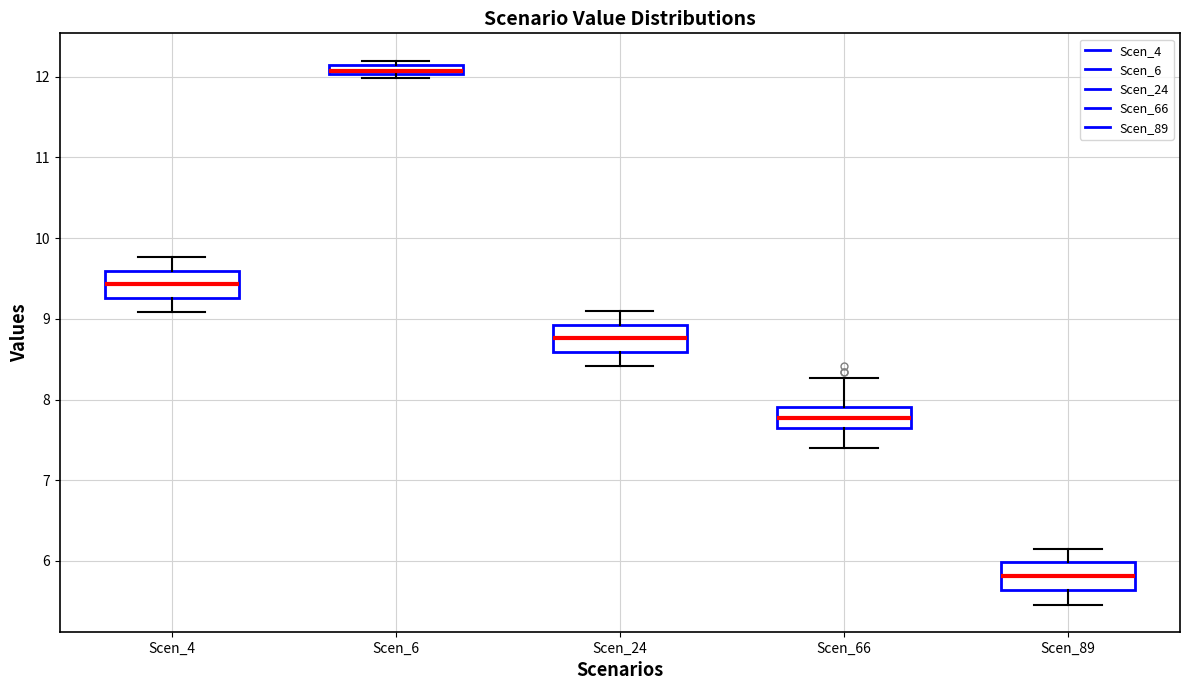

Where is the lower edge of the box for Scen_6 on the y-axis? The values are not printed on the chart, so give them approximately, as read against the axis.

12.0